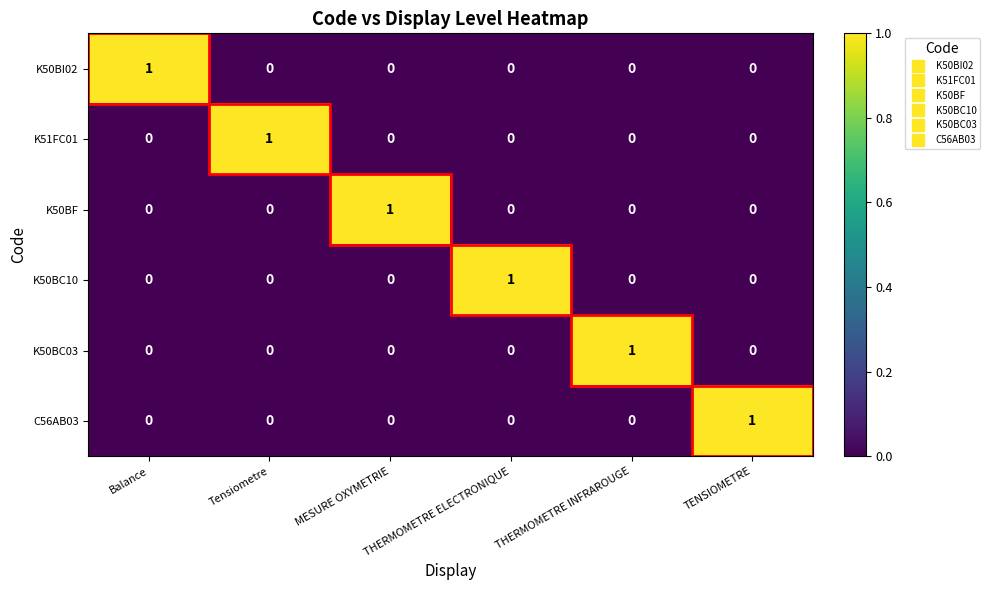

What is the maximum value shown in the chart?

1